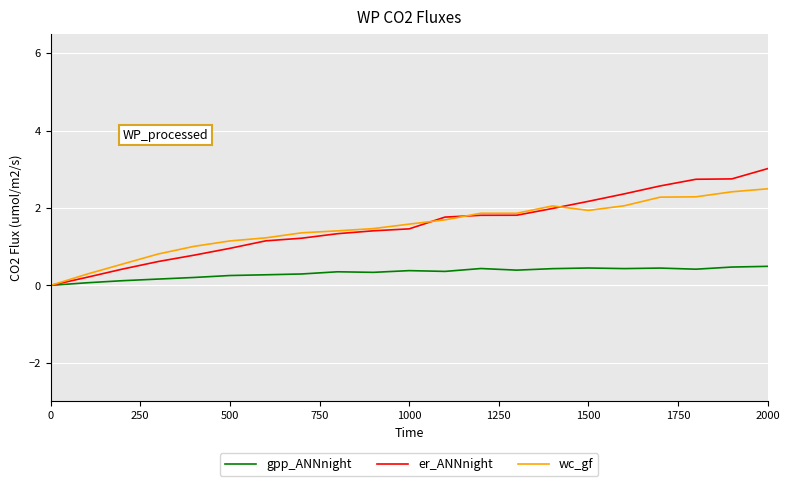

What is the highest value of the gpp_ANNnight series?

0.5